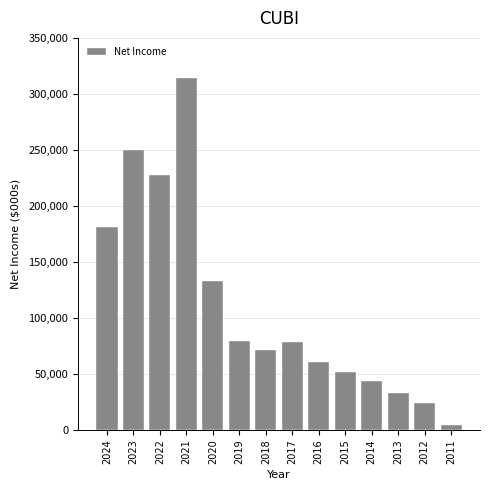

What is the average value?

110864